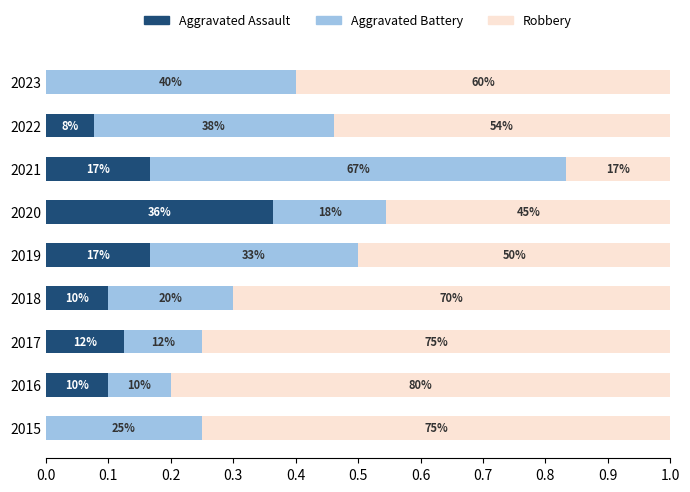

What are all the series names shown in the legend?

Aggravated Assault, Aggravated Battery, Robbery